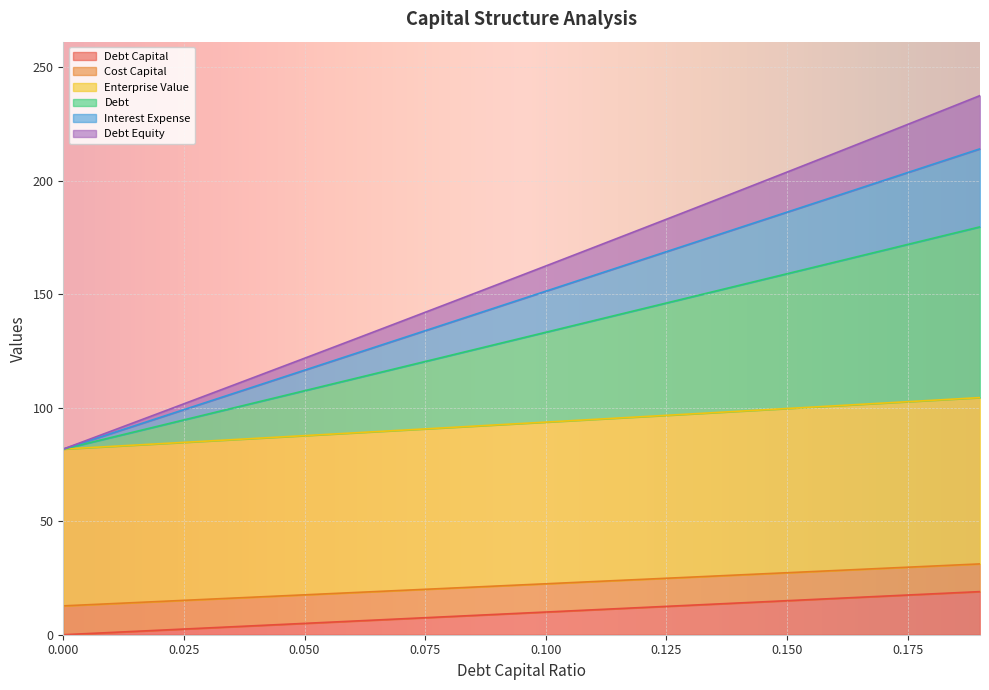

At how many categories does at least one series exceed 108?

16